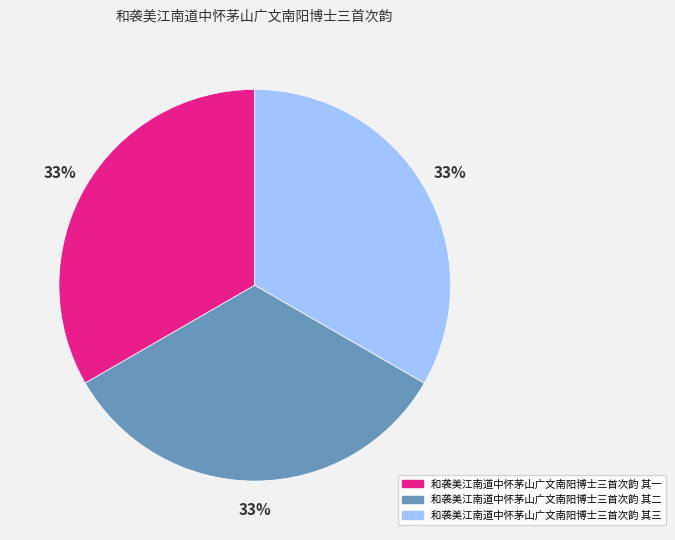

Does 和袭美江南道中怀茅山广文南阳博士三首次韵 其三 represent more than half of the total?

No